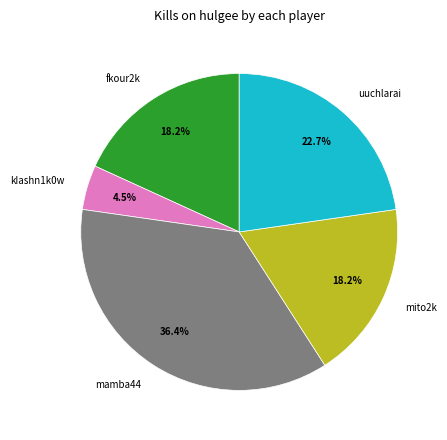

Does any single category account for the majority?

No